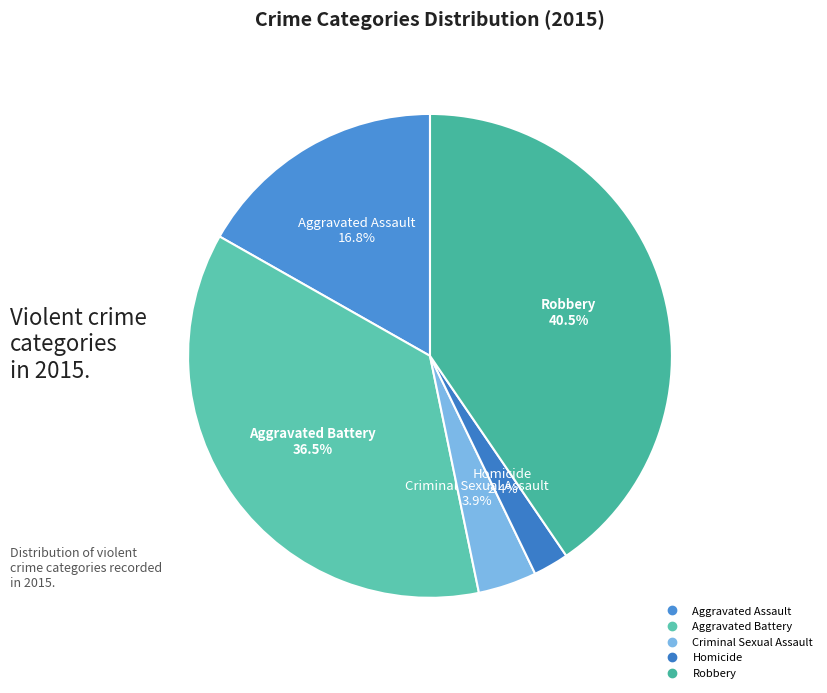

What percentage is the Criminal Sexual Assault slice, to the nearest percent?

4%